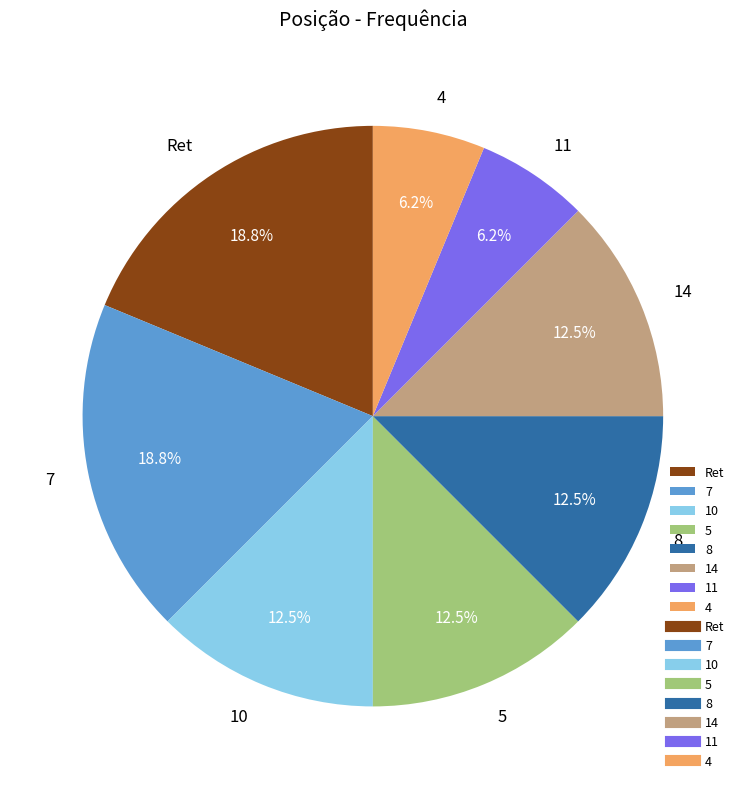

Combined, do 14 and 11 account for over 50%?

No